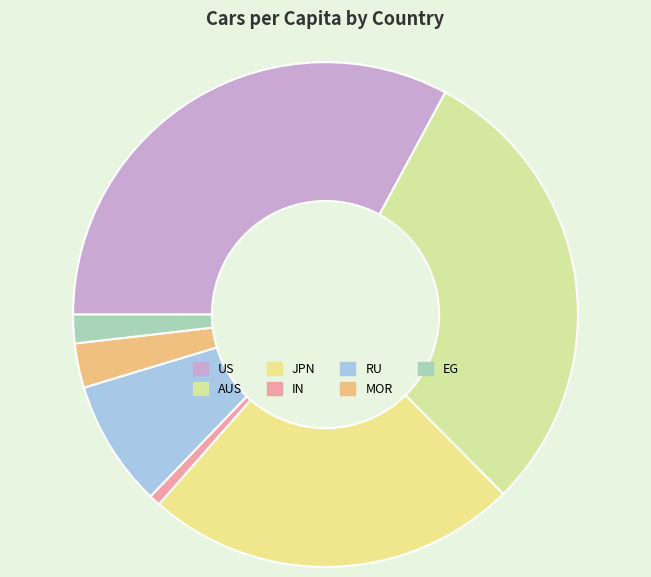

Do US and EG together represent more than half of the pie?

No